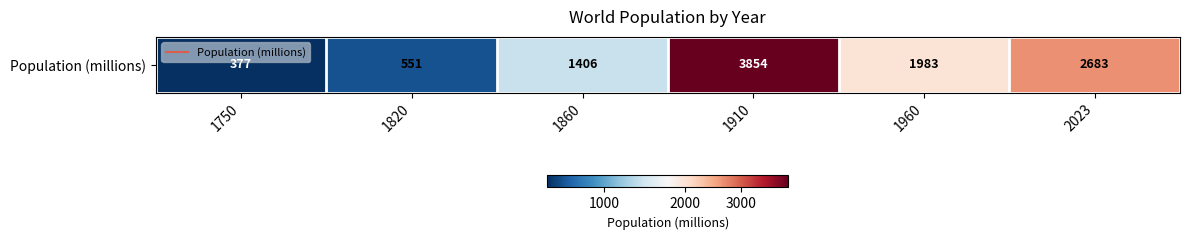

At which category does the chart reach its minimum across all series?

1750